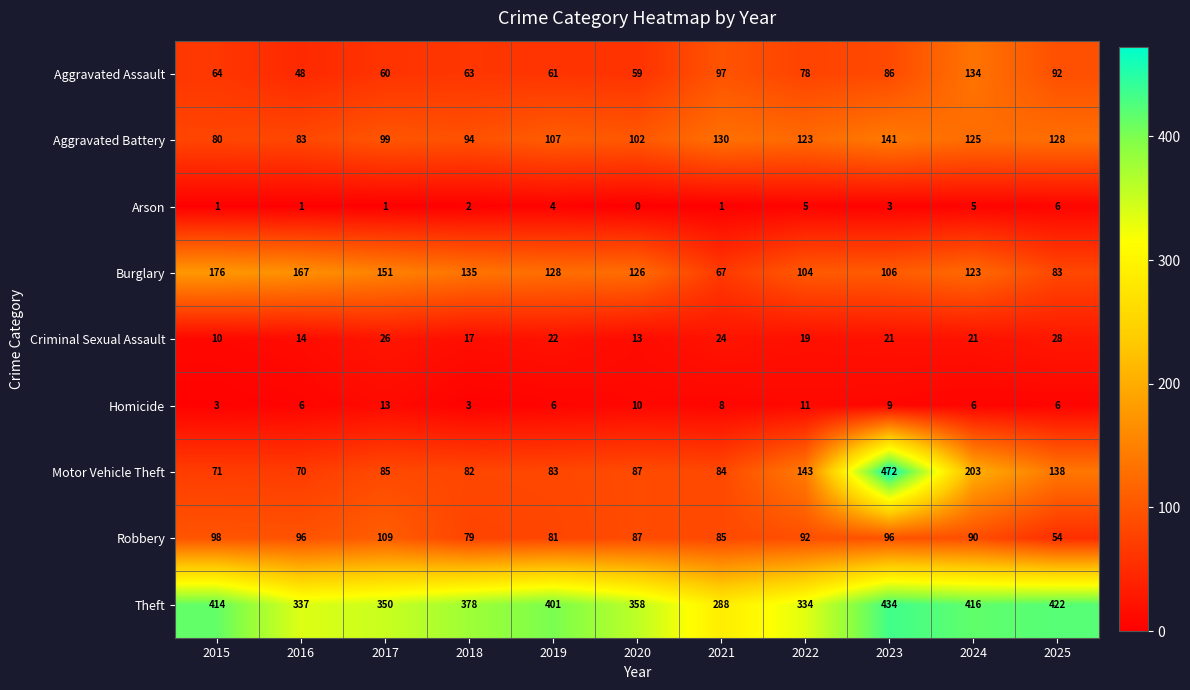

Which series has the largest range (max minus min)?

Motor Vehicle Theft